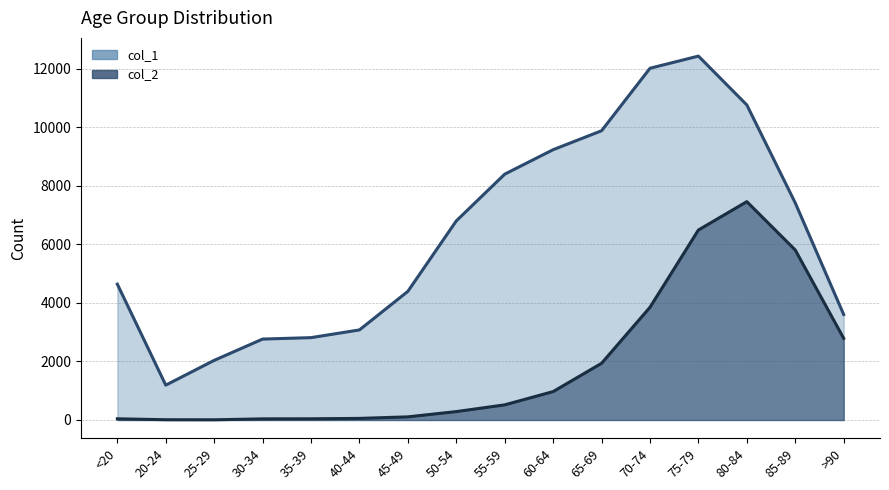

At 85-89, list the series in order from largest to smallest.

col_1 (line), col_2 scaled (line)